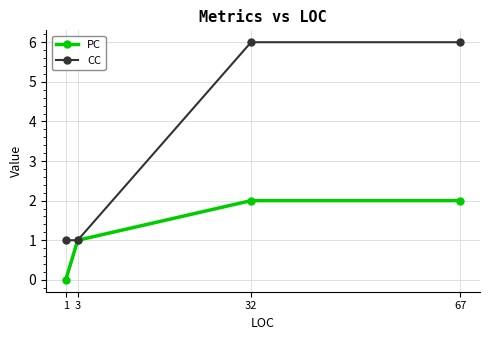

At 1, list the series in order from largest to smallest.

CC, PC